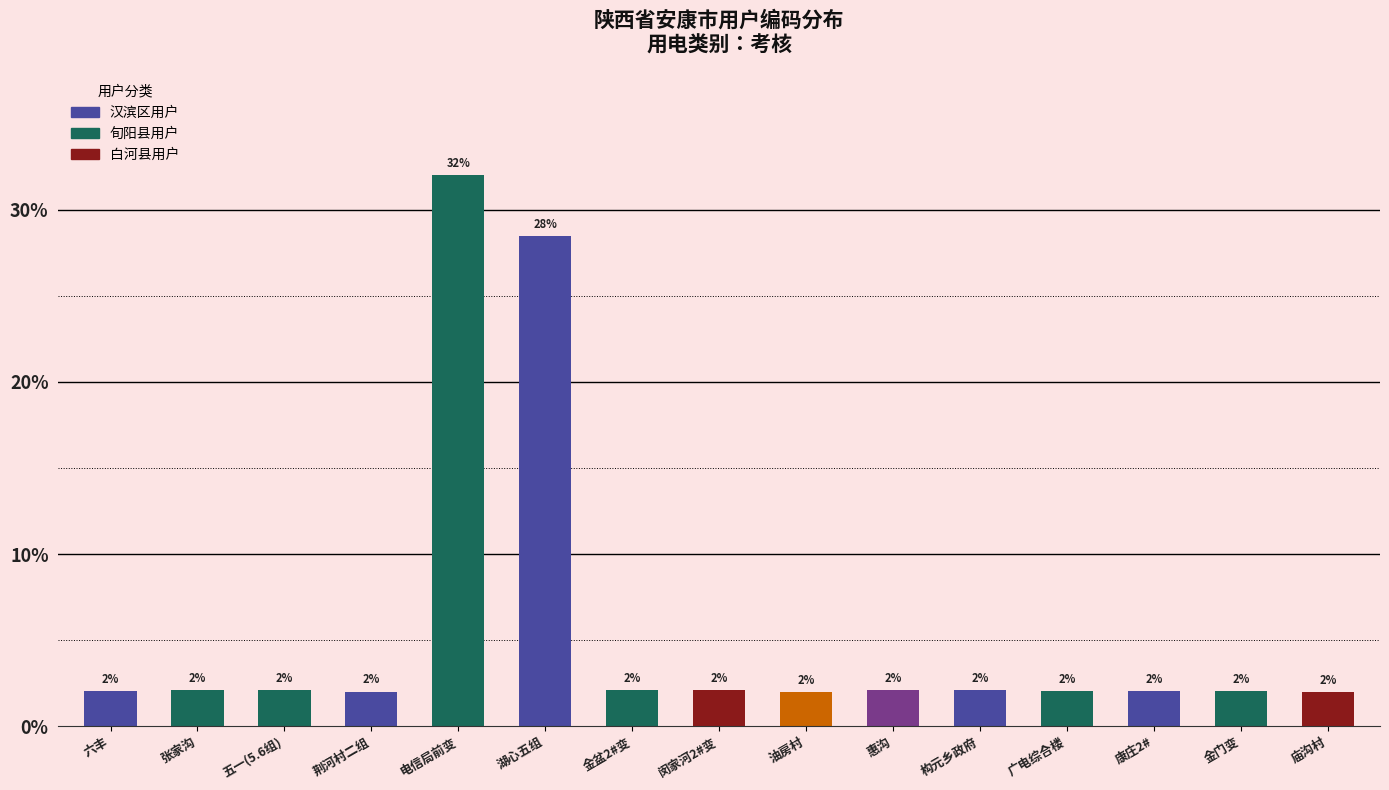

Does the chart contain stacked bars?

No